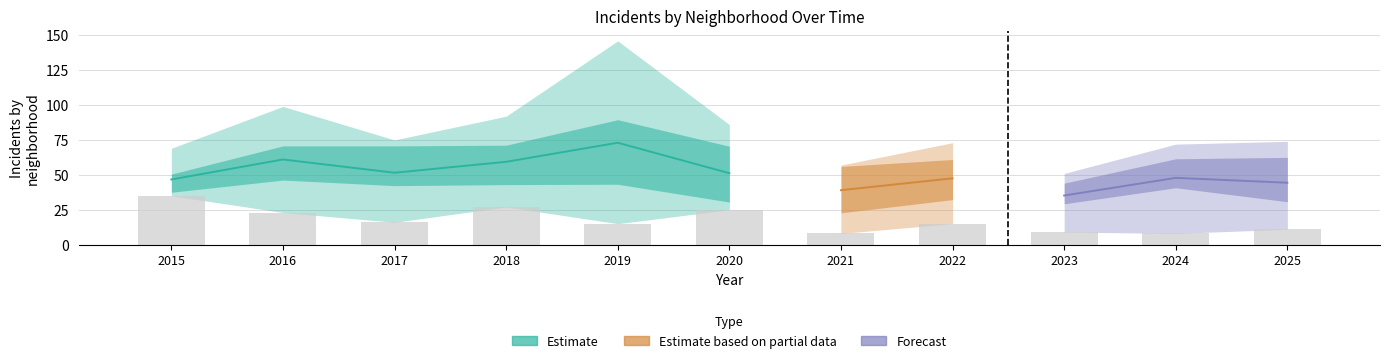

What is the spread (max minus min) of values at 2022?

58